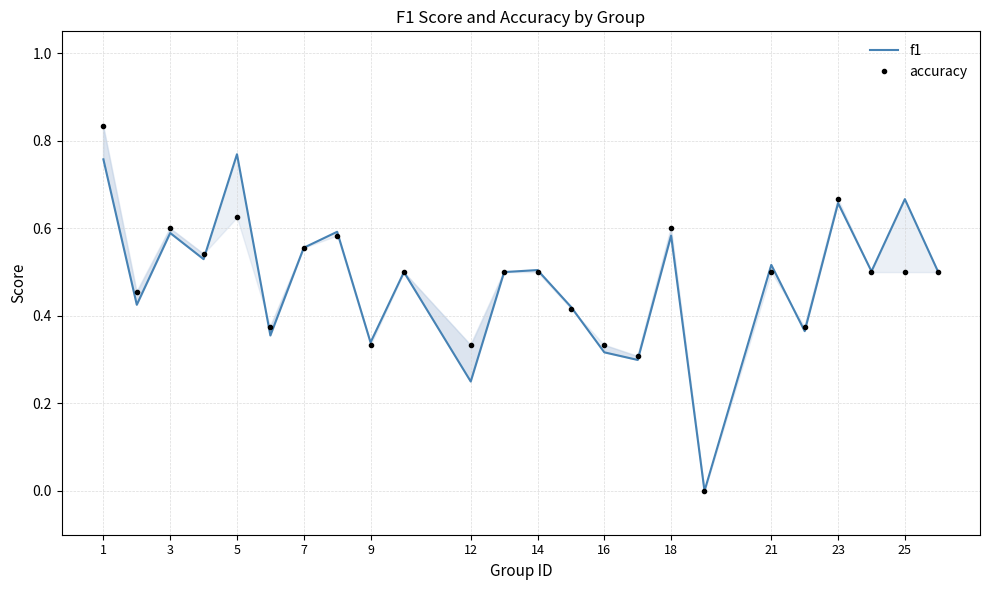

Rank the series at 21 from highest to lowest value.

f1, accuracy